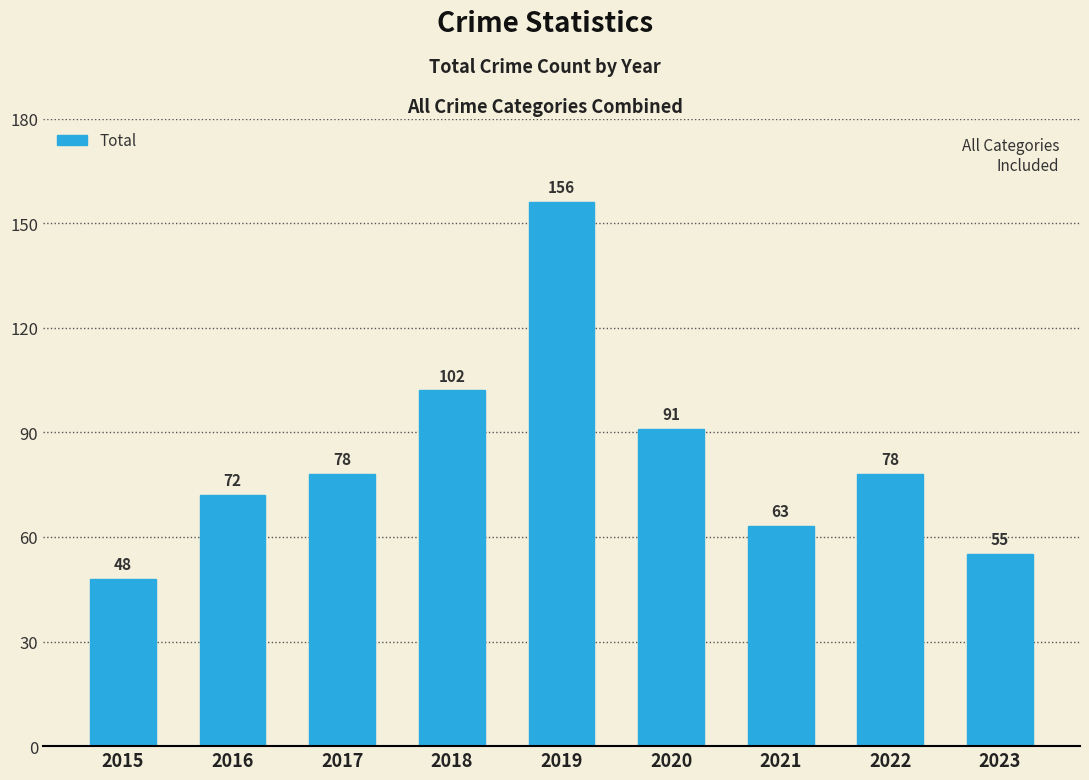

How many data points are less than 78?

4